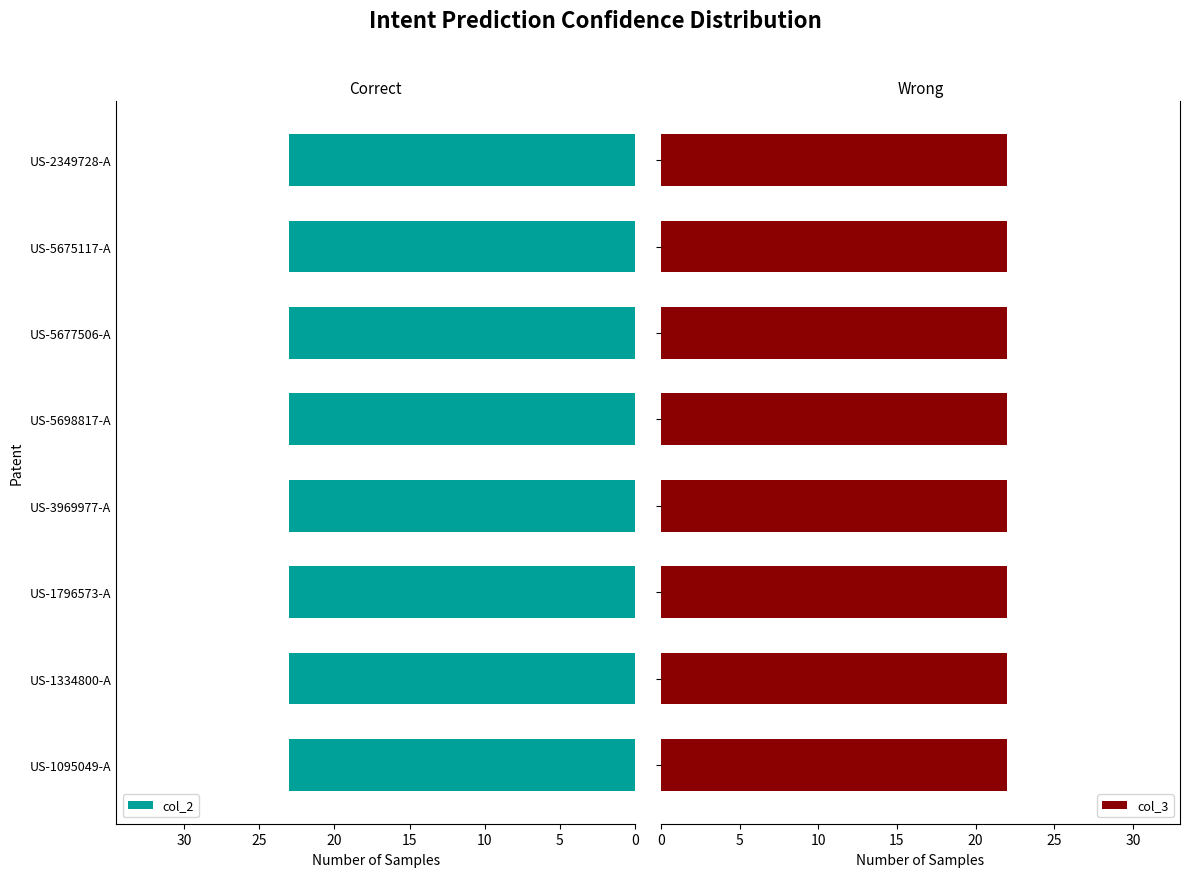

What is the value of the col_3 bar at the 2nd from the left?

22